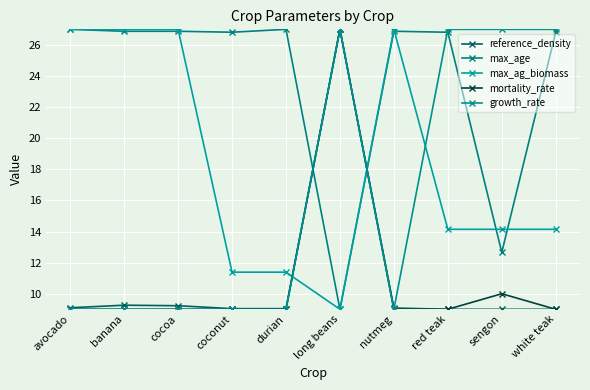

Is this an area chart (filled region under the line)?

No